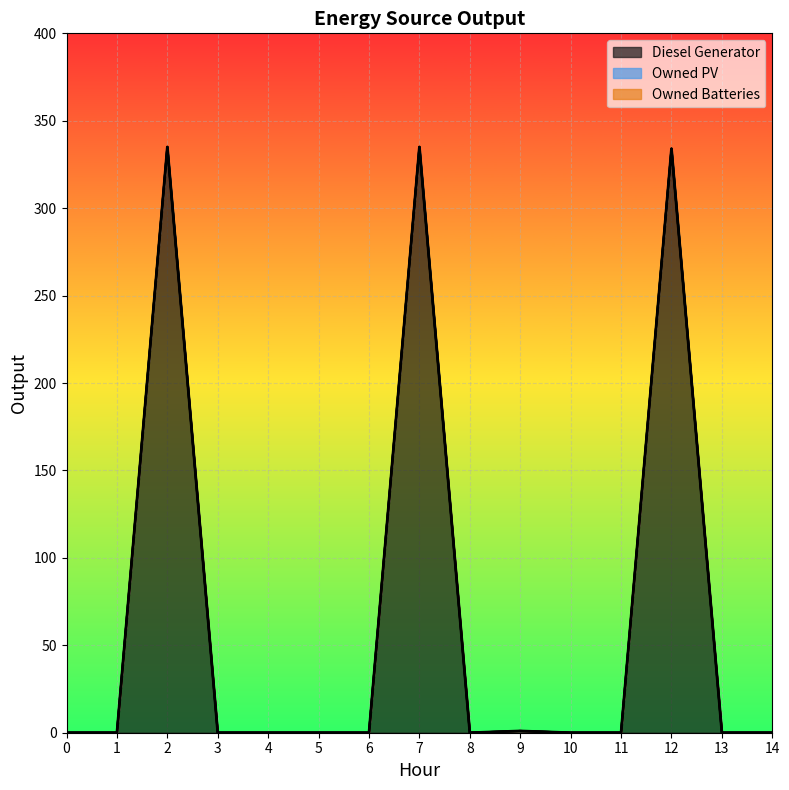

Does the chart display data point markers on the line(s)?

No